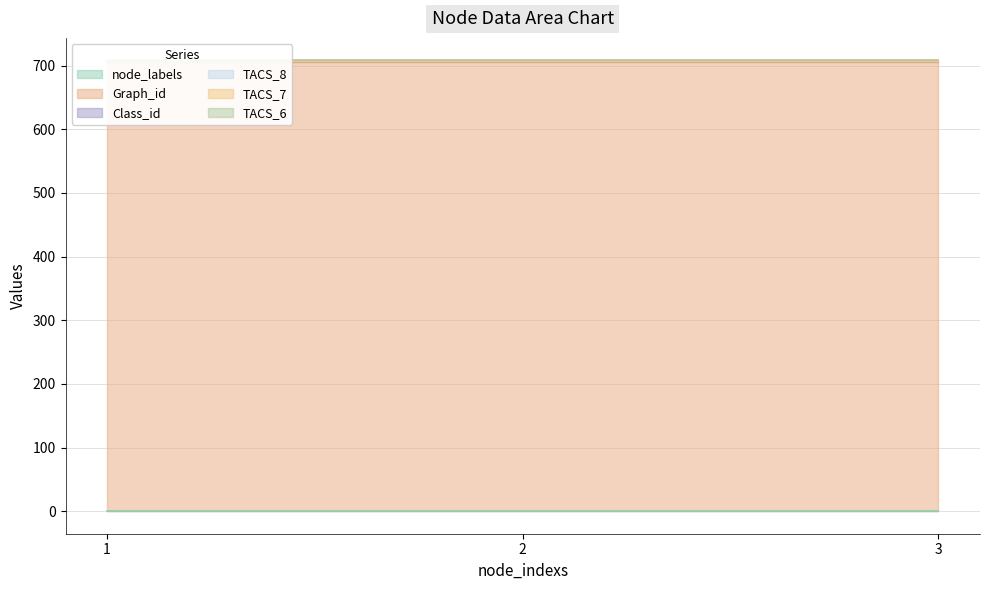

What is the total value across all series at 3?

708